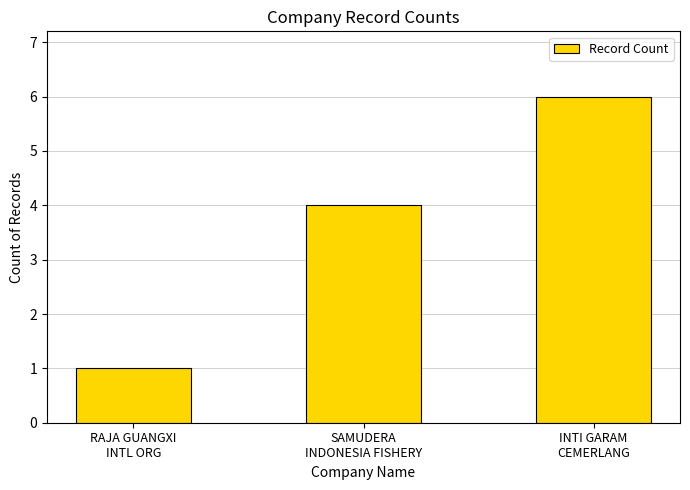

What is the label of the 3rd bar from the right?

RAJA GUANGXI
INTL ORG